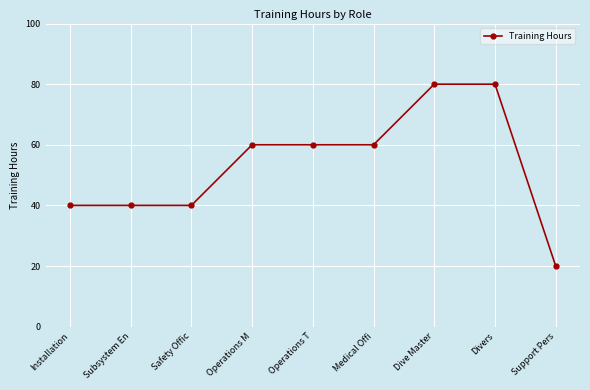

Reading right to left, transcribe all the data shown in this chart.

Support Pers=20	Divers=80	Dive Master=80	Medical Offi=60	Operations T=60	Operations M=60	Safety Offic=40	Subsystem En=40	Installation=40